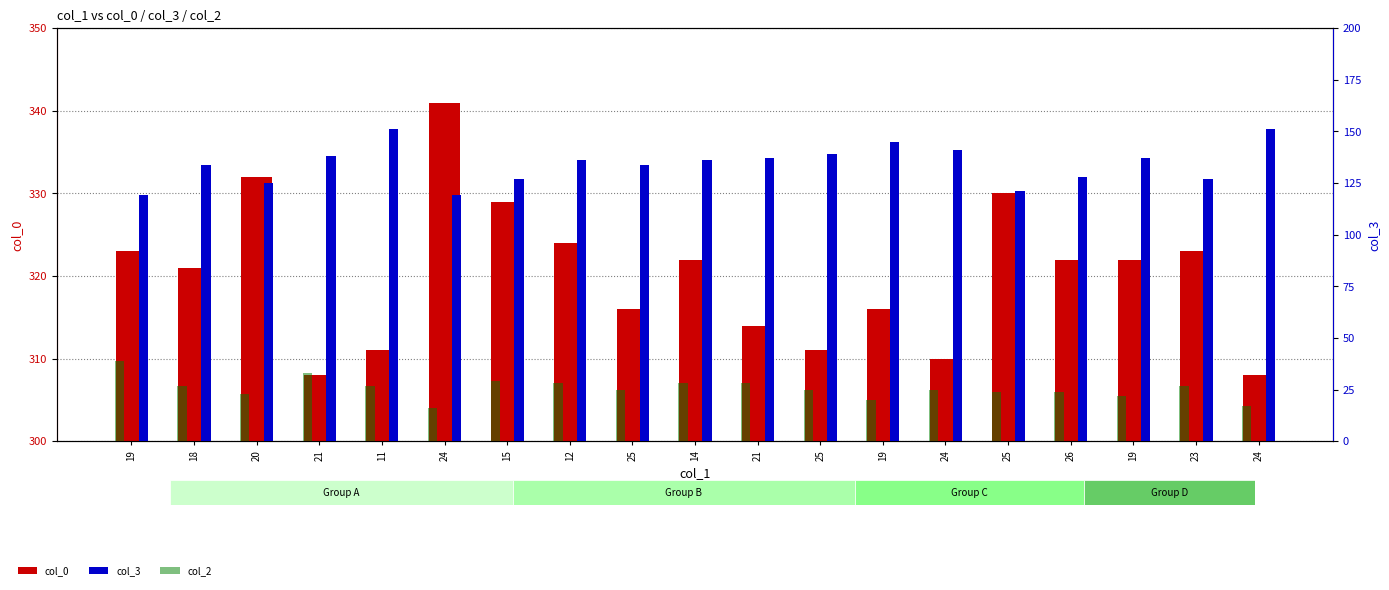

How many bars are there in total?

57